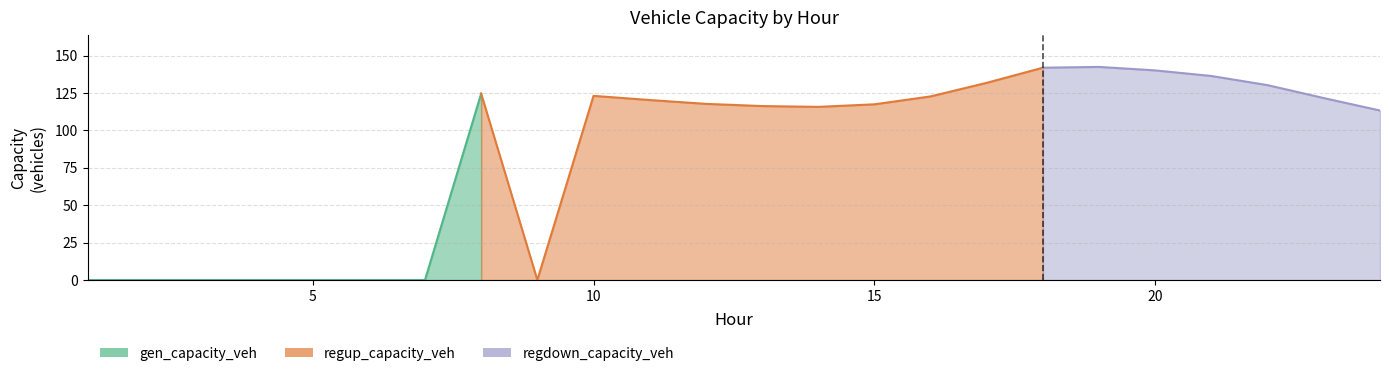

Which series has the widest spread of values?

regdown_capacity_veh